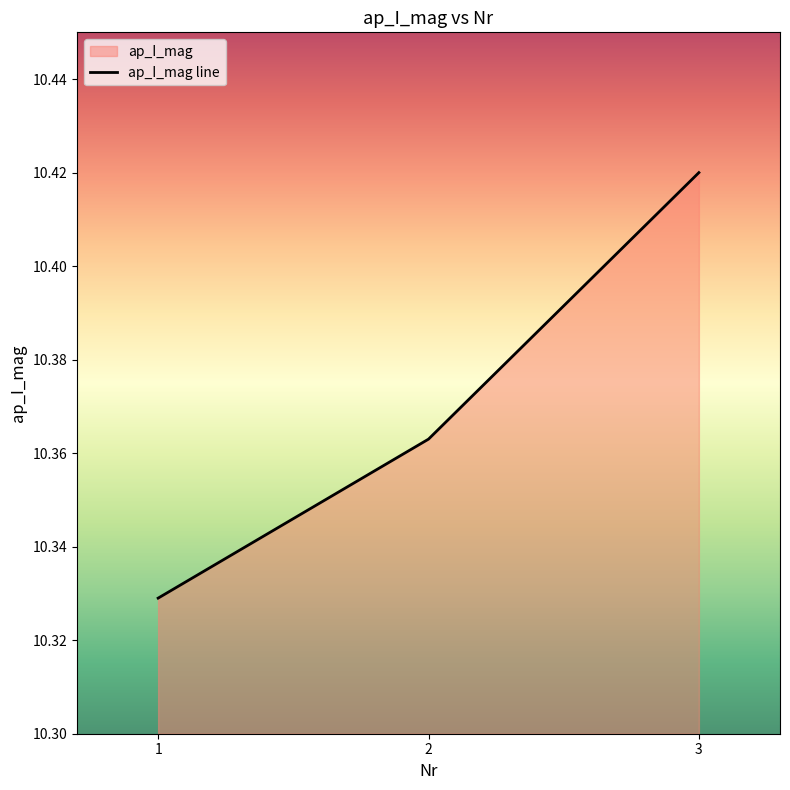

How many lines are shown in the chart?

1